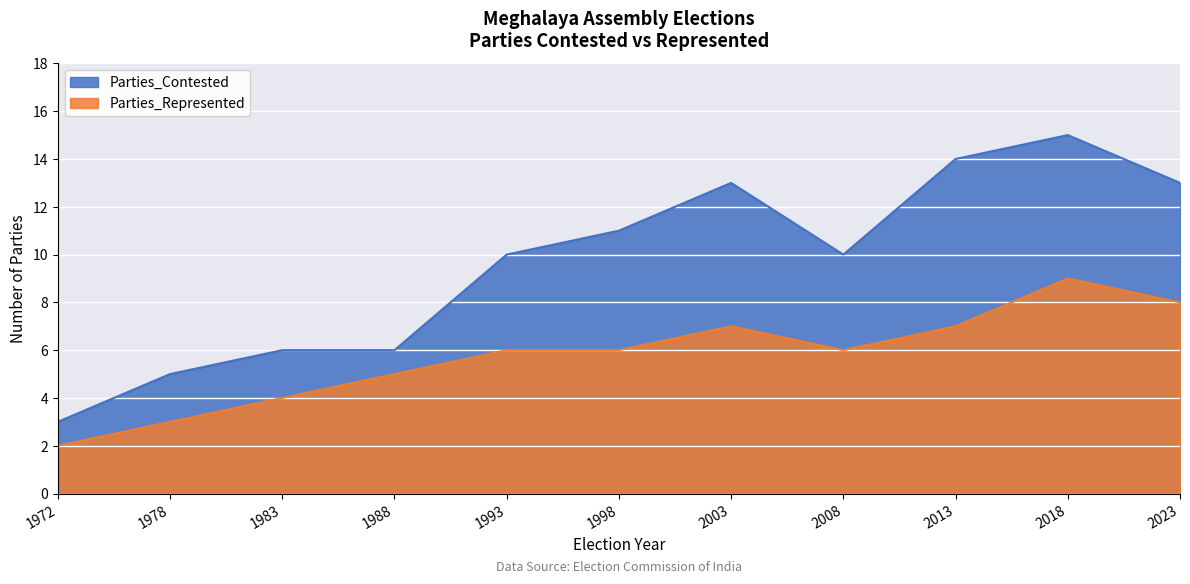

Is it true that Parties_Contested equals 16 at 2008?

False